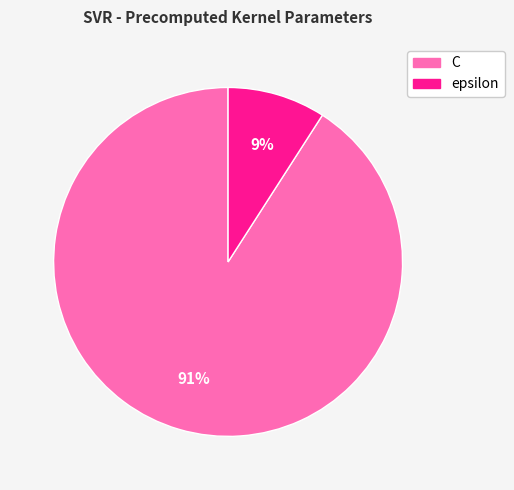

To the nearest percent, what is the difference between the largest and smallest slice percentages?

82%